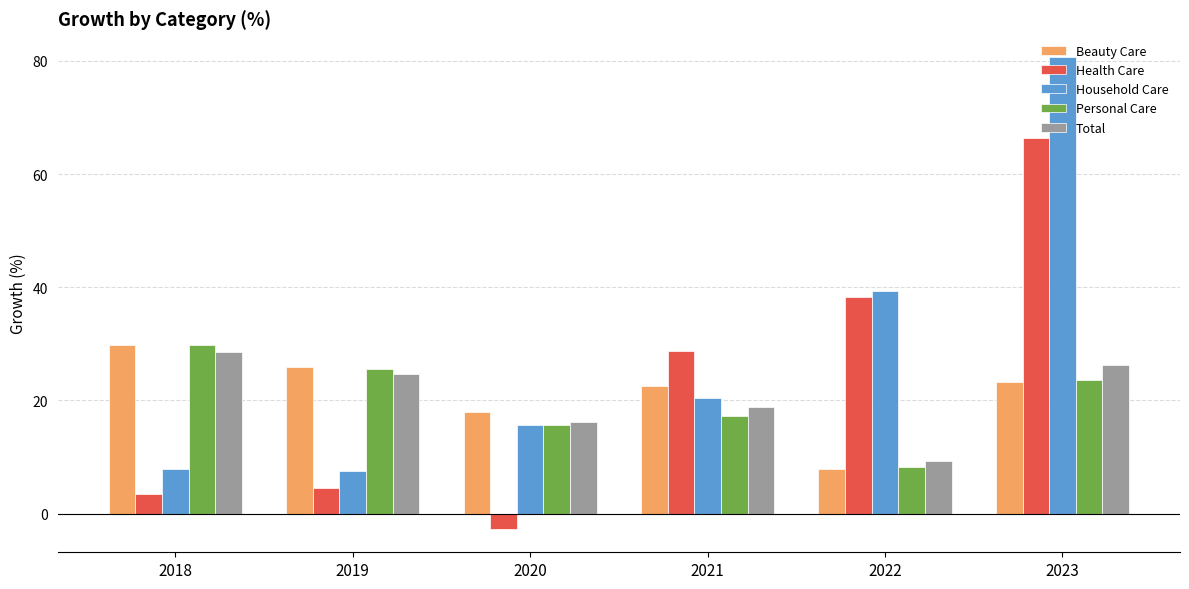

Rank the categories by Total value from highest to lowest.

2018, 2023, 2019, 2021, 2020, 2022